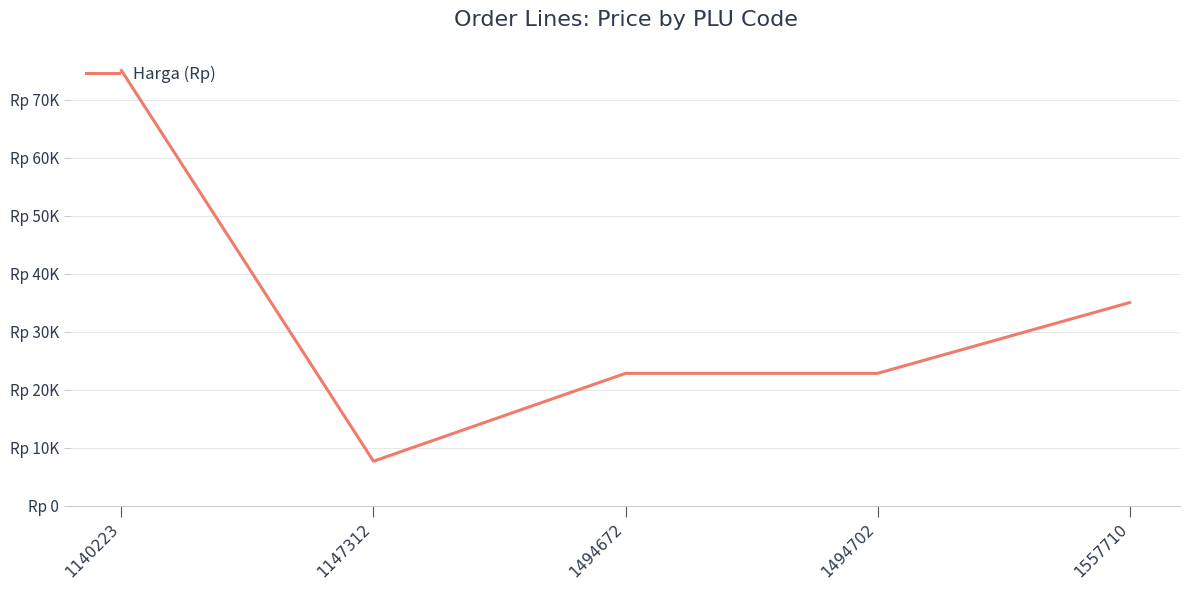

True or false: the data shows 3909 at 1147312.

False